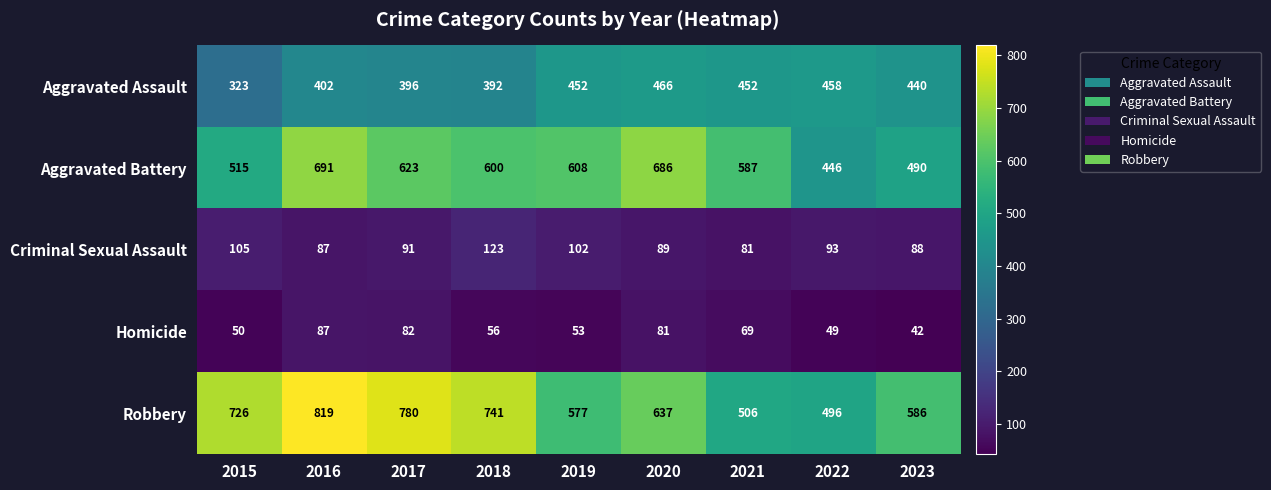

What value does the Aggravated Assault series have at 2016, to the nearest 10?

400